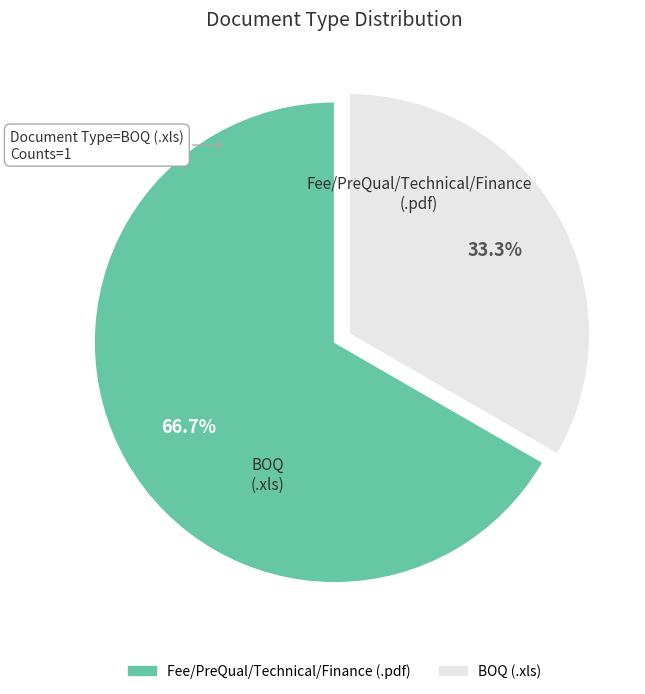

What percentage do BOQ (.xls) and Fee/PreQual/Technical/Finance (.pdf) together represent?

100.0%